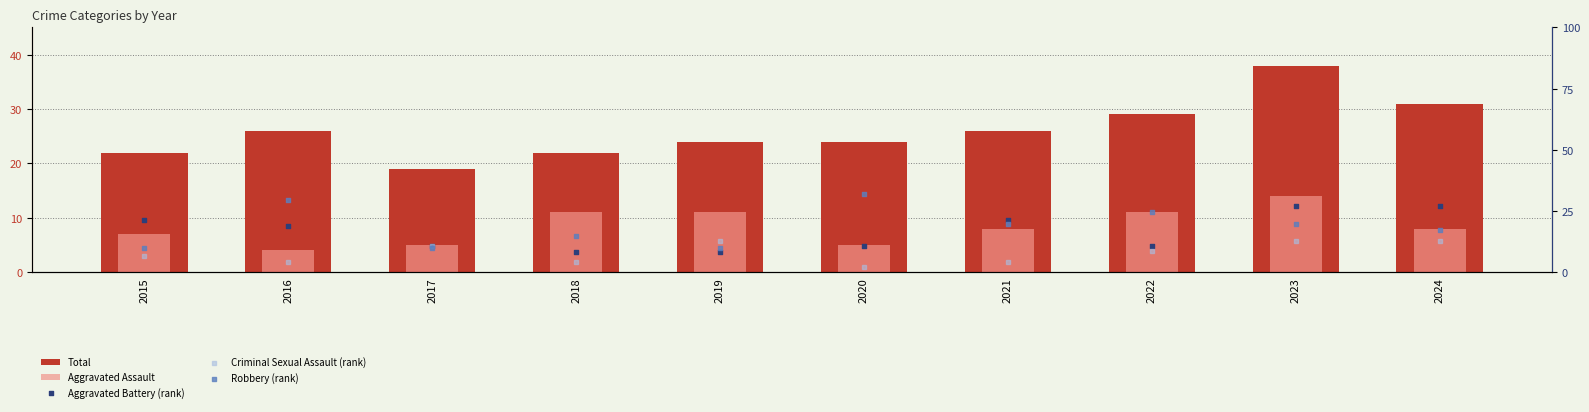

Which series has the largest Y range (max minus min)?

Robbery (rank)